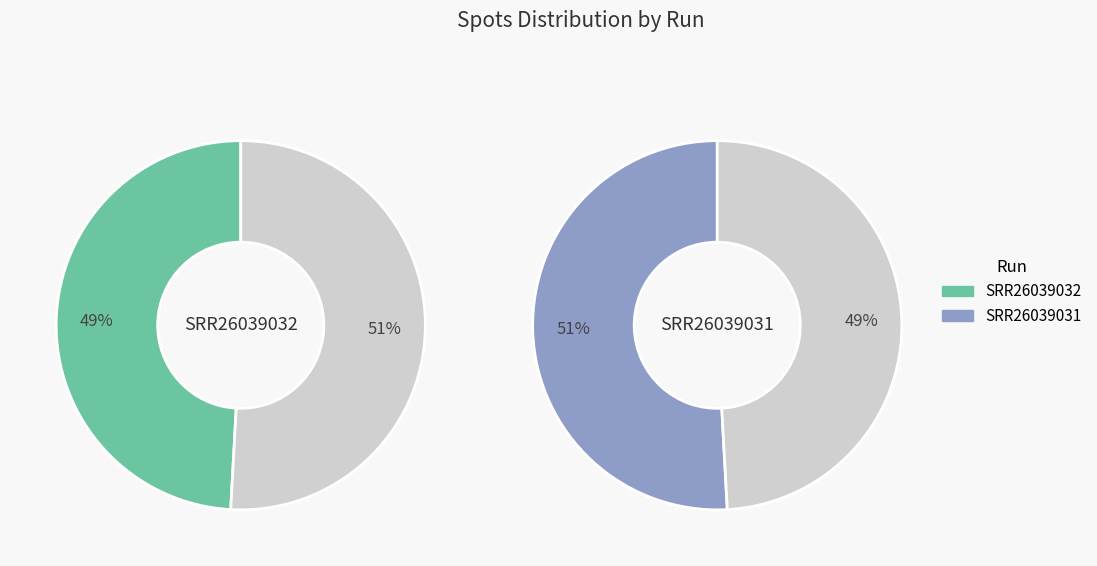

Which category has the biggest portion of the pie?

SRR26039031